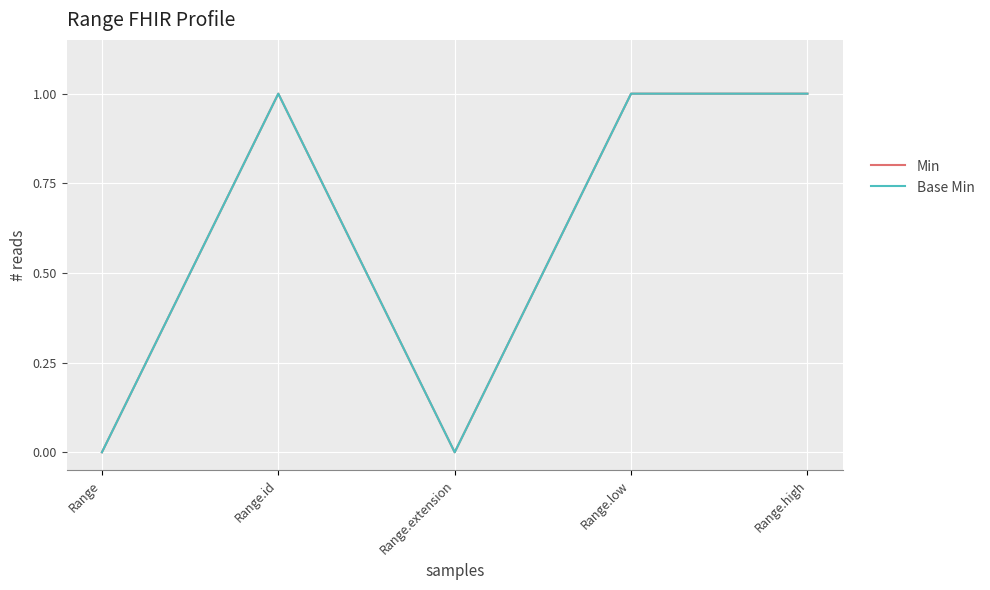

True or false: Min has more than 2 interior local peaks.

False